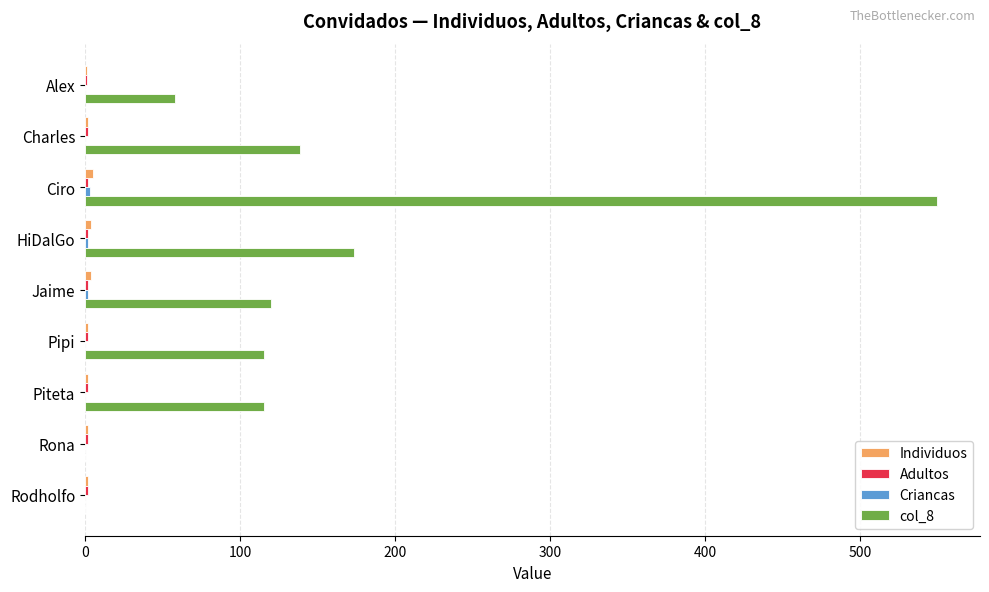

True or false: col_8 has a value of 94.1 at Alex.

False